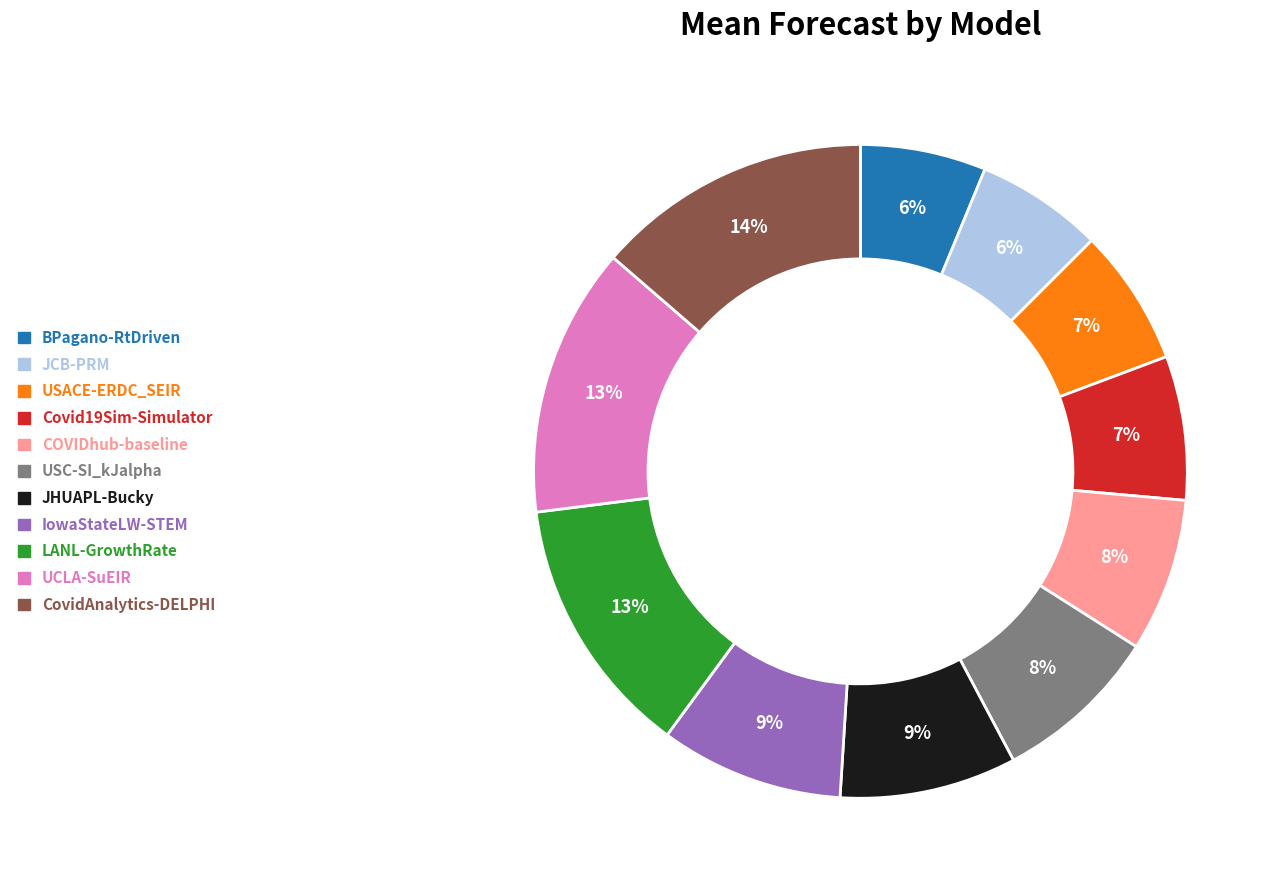

To the nearest percent, what is the average slice percentage?

9%